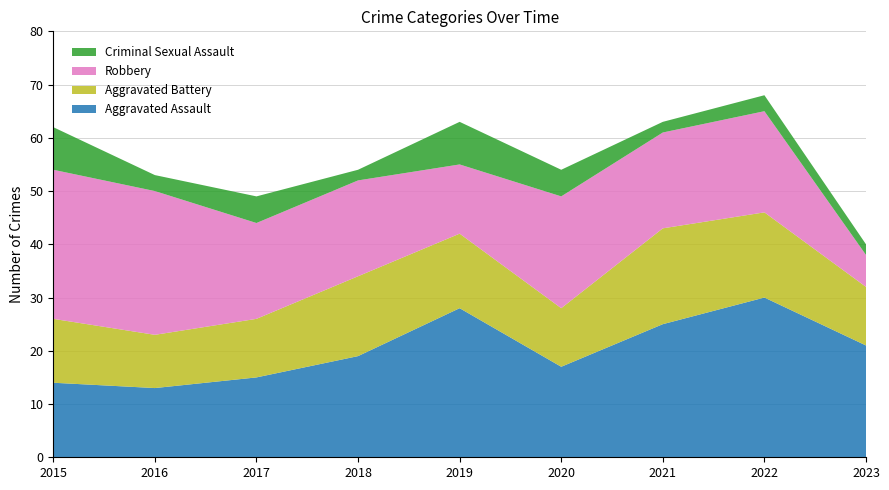

Reading left to right, what are all the values shown in this chart?

Aggravated Assault: 2015=14	2016=13	2017=15	2018=19	2019=28	2020=17	2021=25	2022=30	2023=21
Aggravated Battery: 2015=12	2016=10	2017=11	2018=15	2019=14	2020=11	2021=18	2022=16	2023=11
Robbery: 2015=28	2016=27	2017=18	2018=18	2019=13	2020=21	2021=18	2022=19	2023=6
Criminal Sexual Assault: 2015=8	2016=3	2017=5	2018=2	2019=8	2020=5	2021=2	2022=3	2023=2